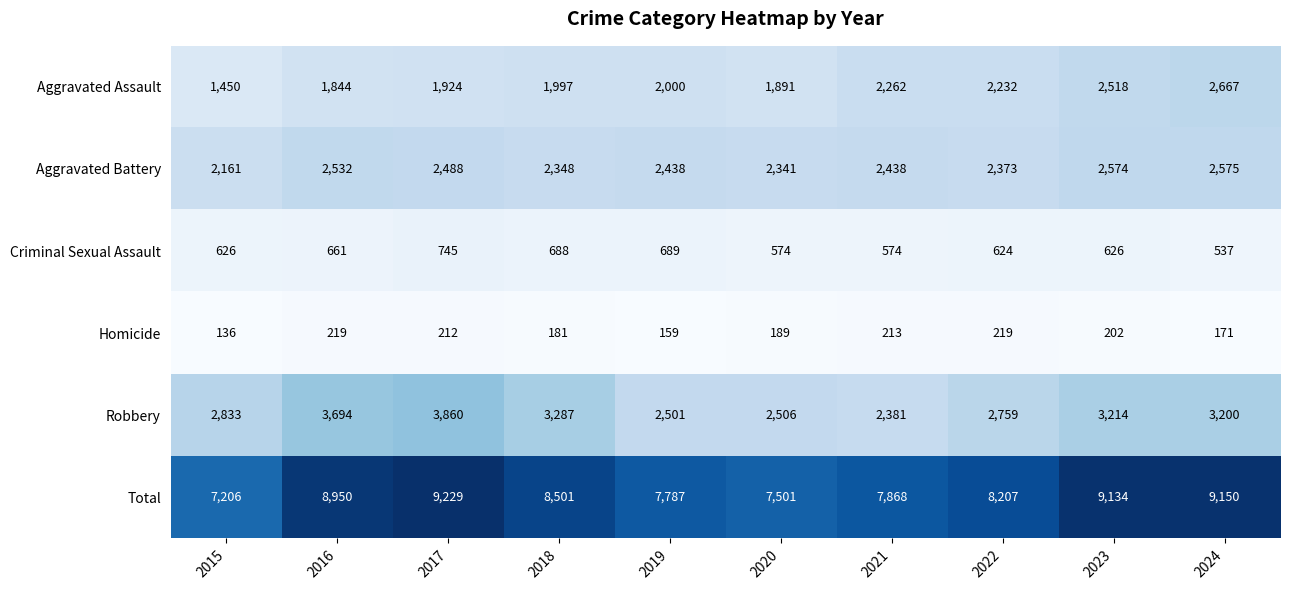

Which series has the largest range (max minus min)?

Total